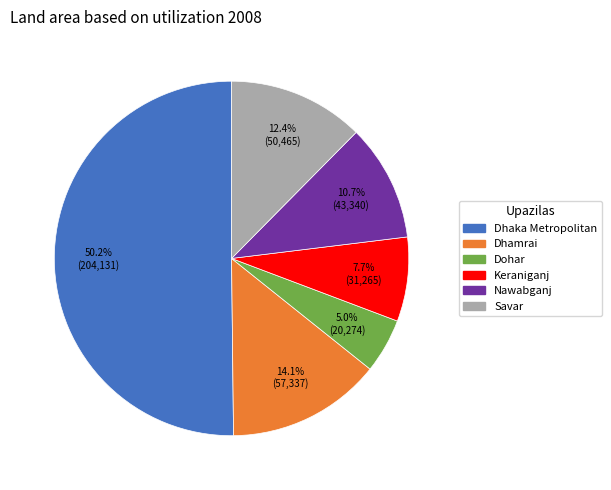

Rank the categories by value from lowest to highest.

Dohar, Keraniganj, Nawabganj, Savar, Dhamrai, Dhaka Metropolitan